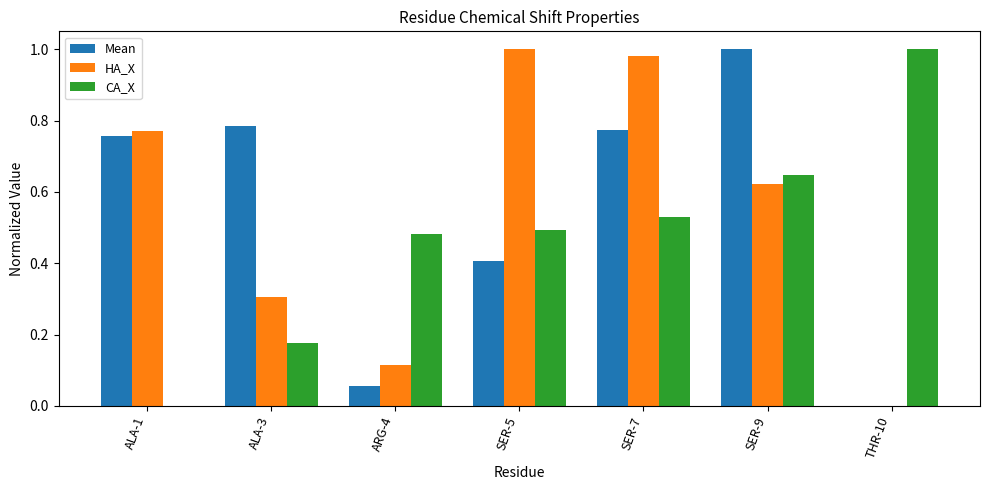

What is the sum of all HA_X values?

3.8